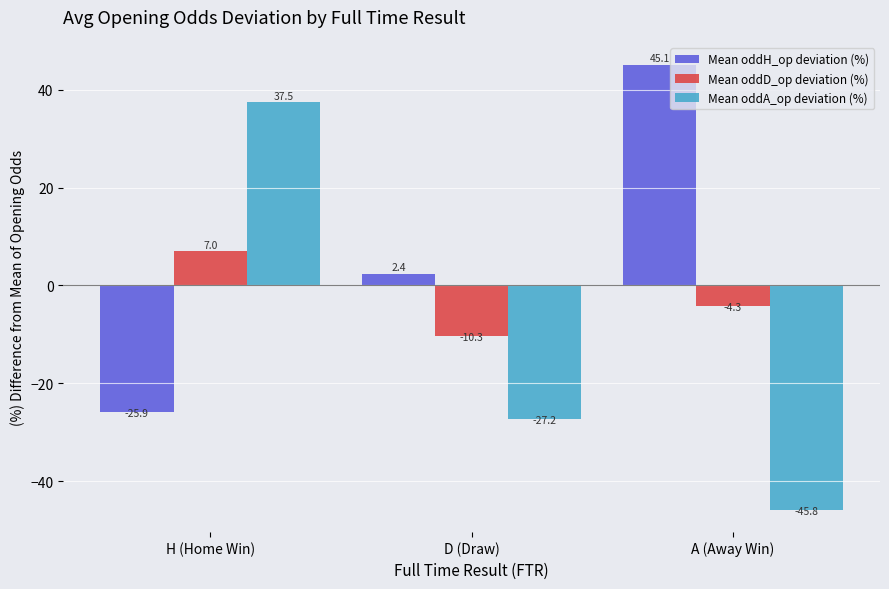

What is the value of the Mean oddH_op deviation (%) bar at the 2nd from the left?

2.4